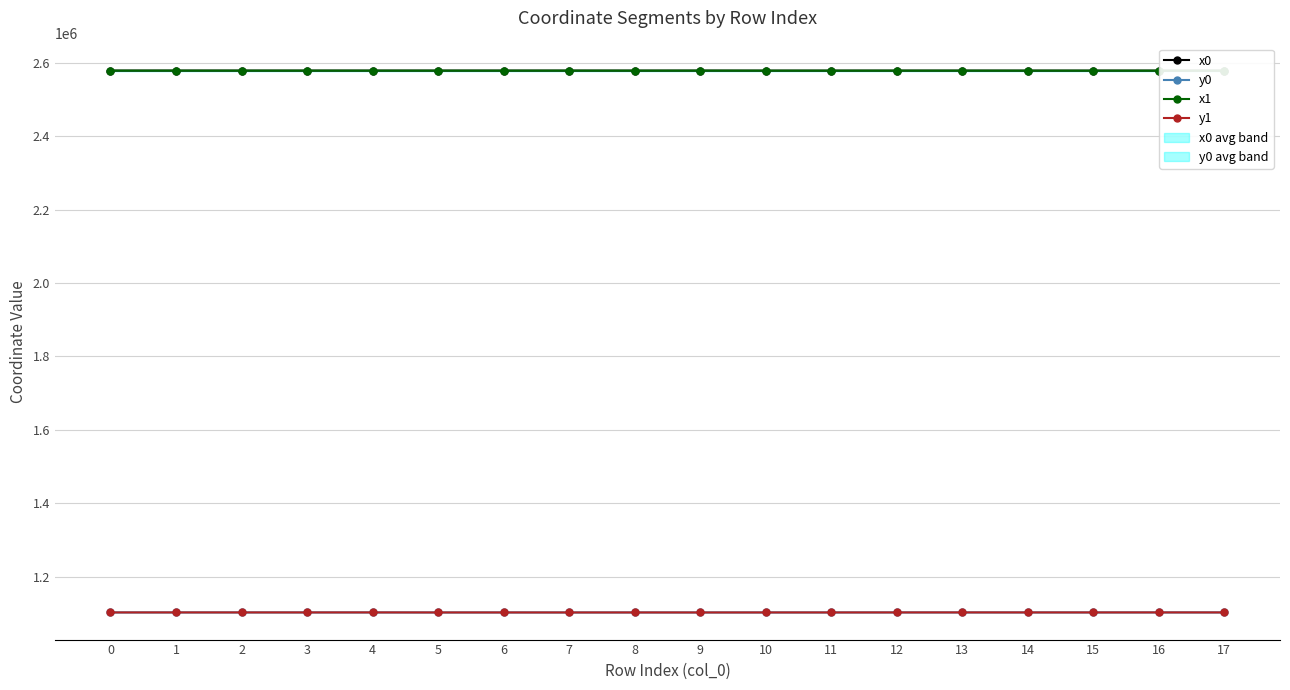

Which series has the largest total across all categories?

x1